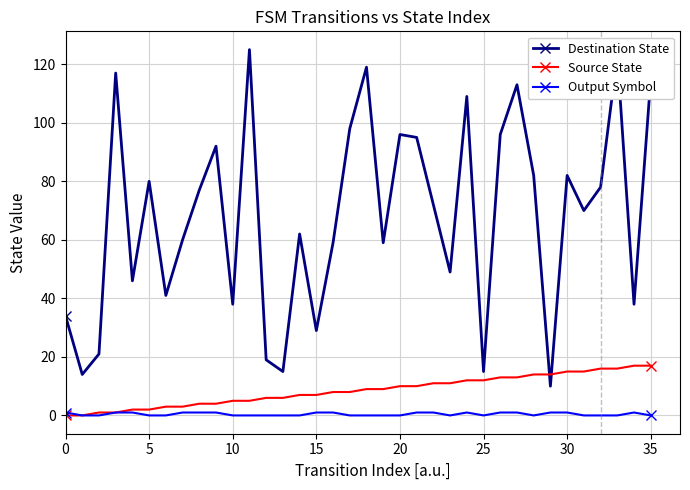

In Destination State, how many points are lower than both neighbors (excluding endpoints)?

12